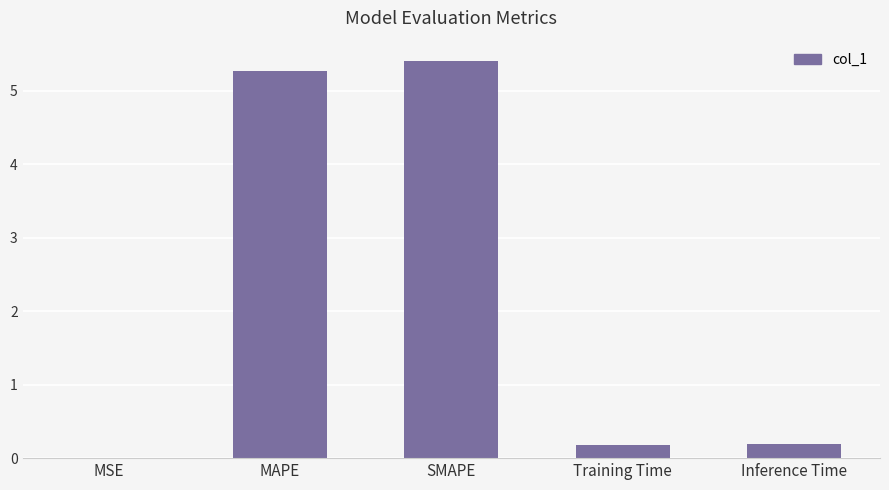

Read the value at MAPE.

5.3